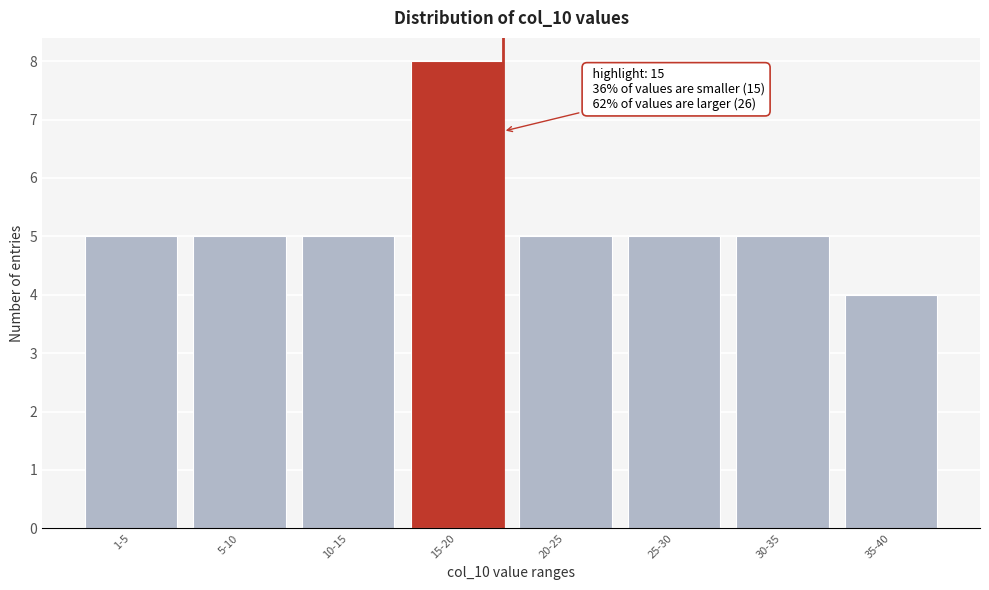

Reading left to right, transcribe all the data shown in this chart.

1-5=5	5-10=5	10-15=5	15-20=8	20-25=5	25-30=5	30-35=5	35-40=4